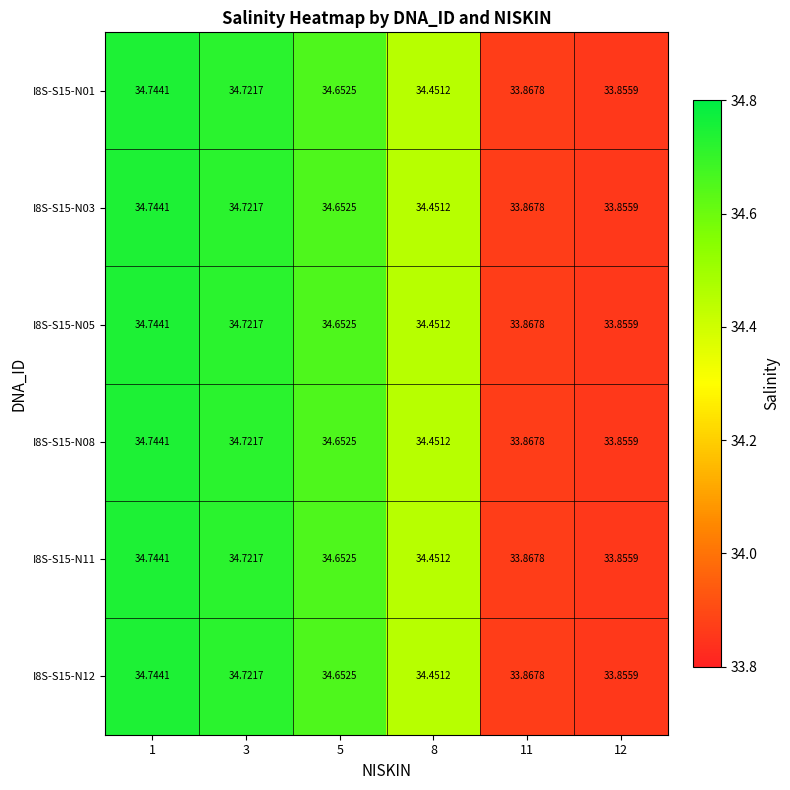

Count the number of categories in the chart.

6